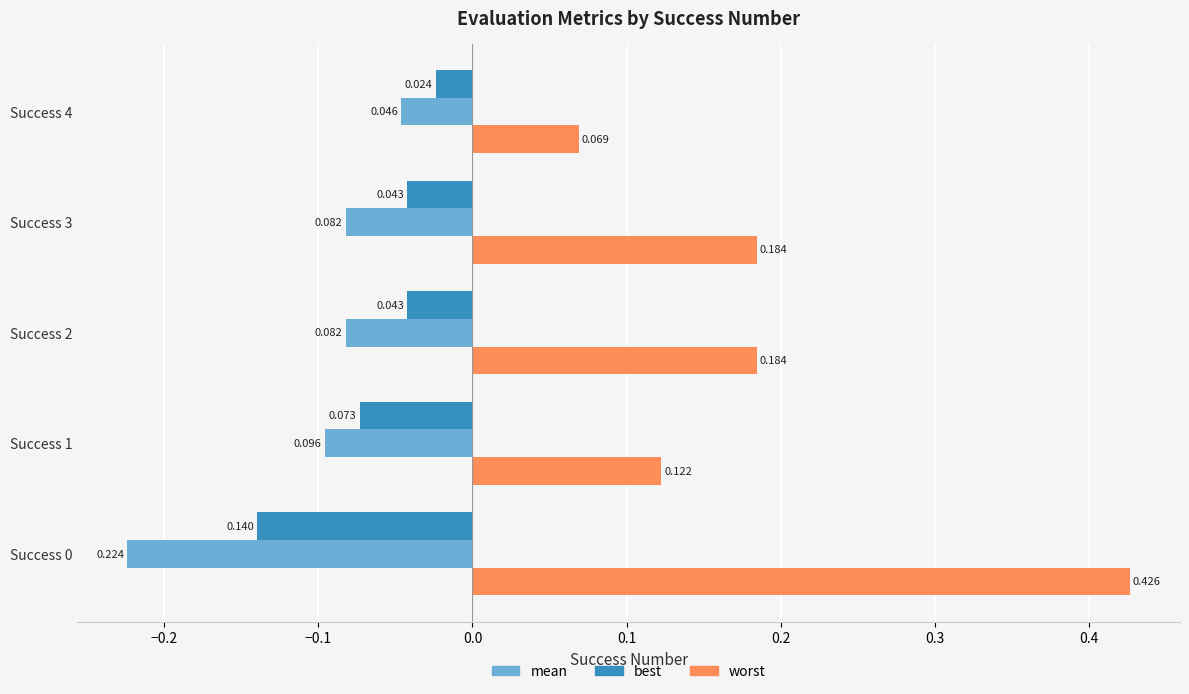

Which series has the largest range (max minus min)?

worst